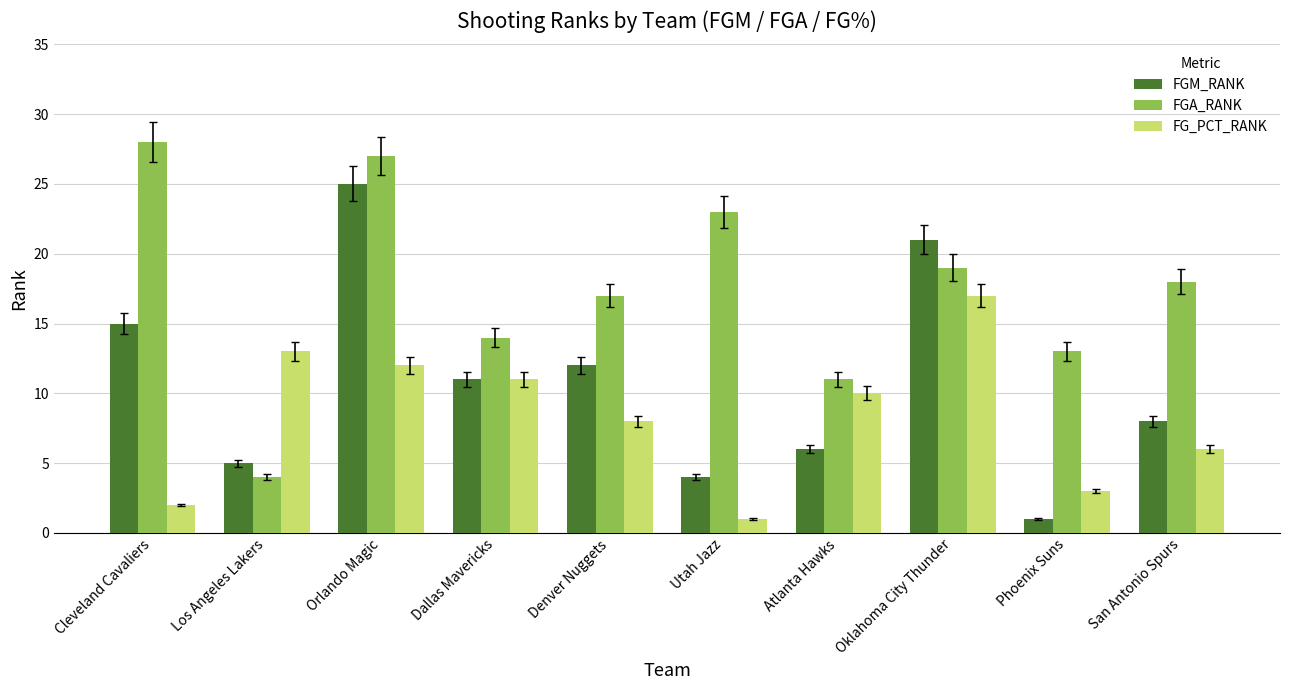

What is the average value of the FGM_RANK series?

11